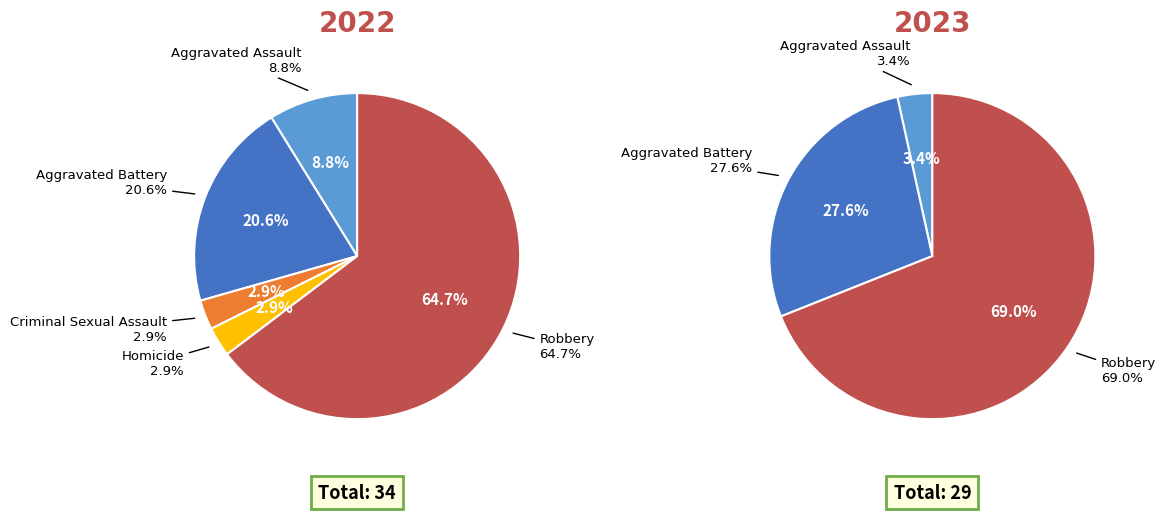

What portion of the pie excludes 2?

97.1%